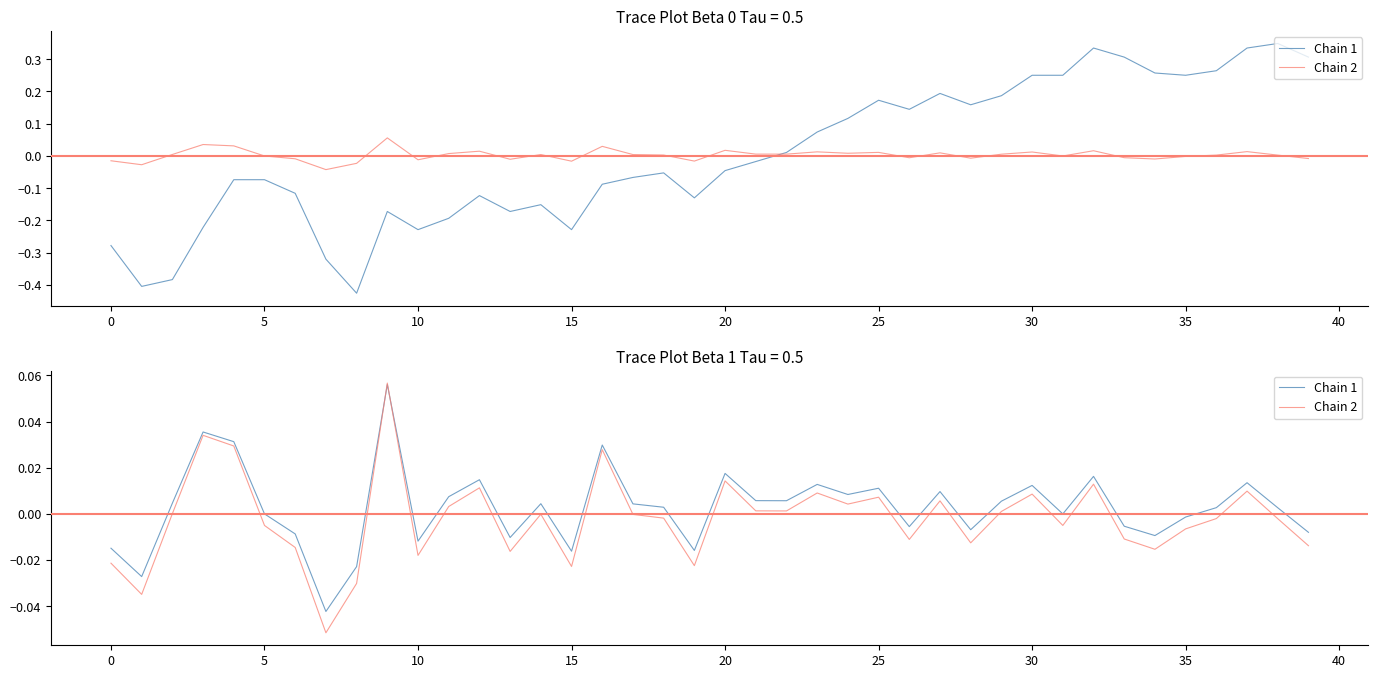

How many data points in Chain 1 are less than 0?

15